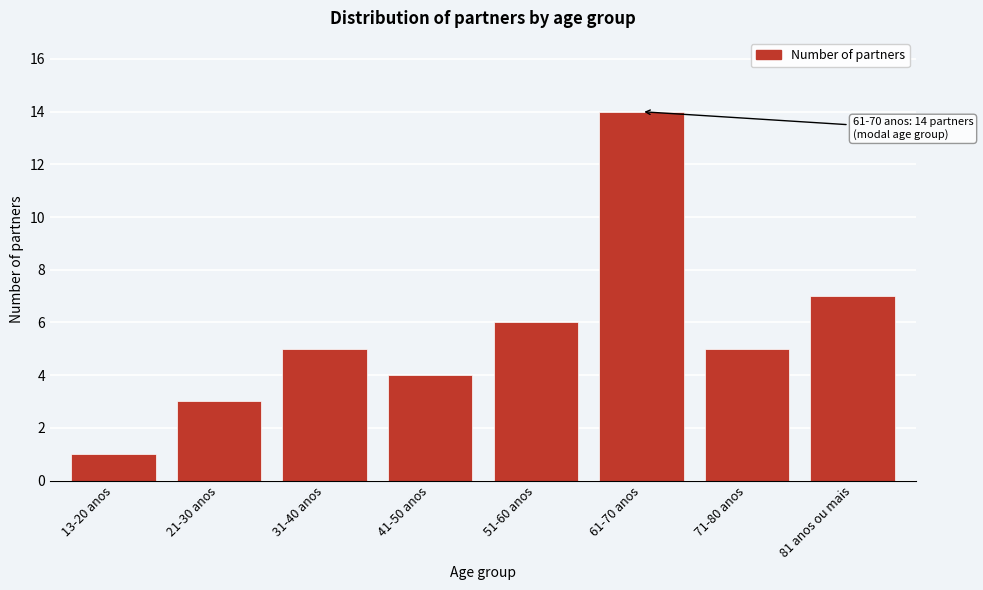

Reading left to right, list all the values displayed in this chart.

13-20 anos=1	21-30 anos=3	31-40 anos=5	41-50 anos=4	51-60 anos=6	61-70 anos=14	71-80 anos=5	81 anos ou mais=7